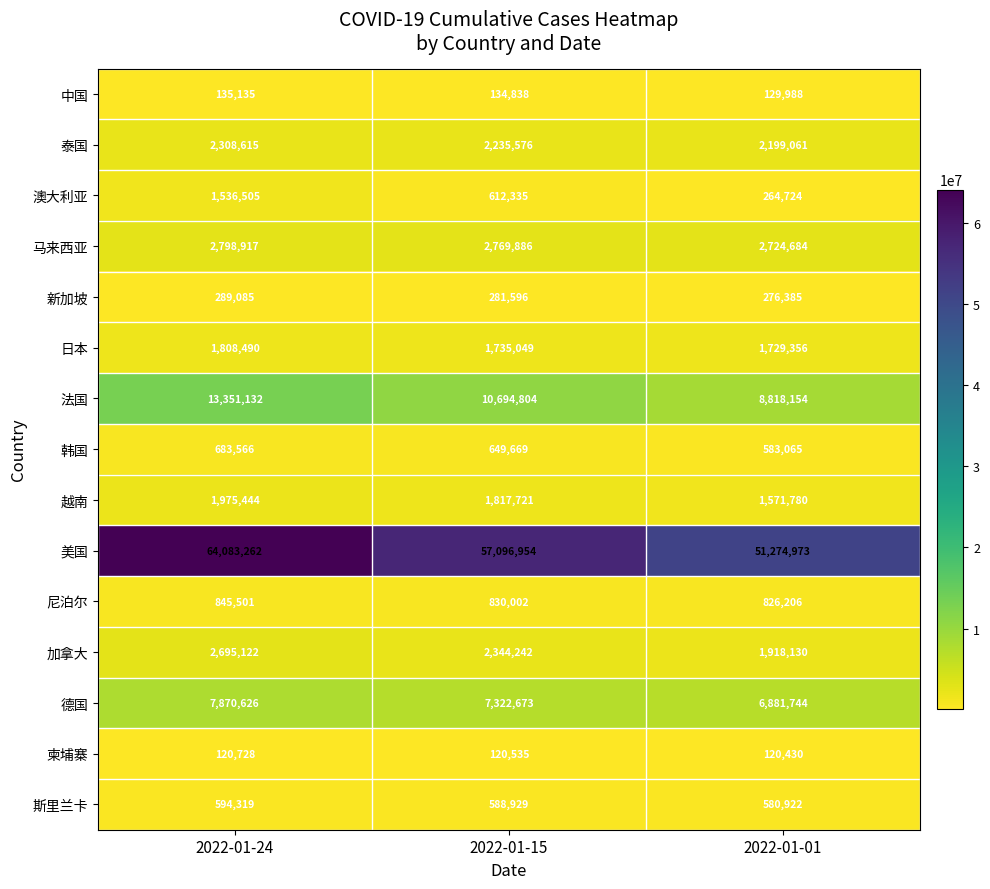

List the labels in order of 斯里兰卡 value, smallest first.

2022-01-01, 2022-01-15, 2022-01-24